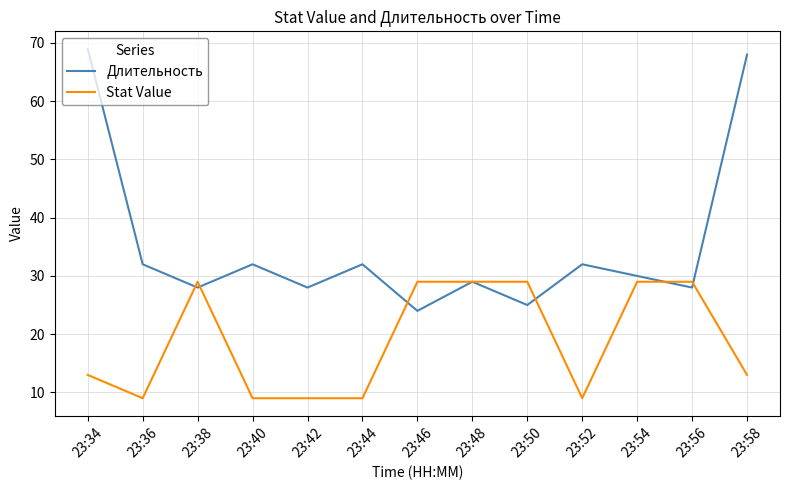

The Stat Value series shows 29 at 23:38. True or false?

True